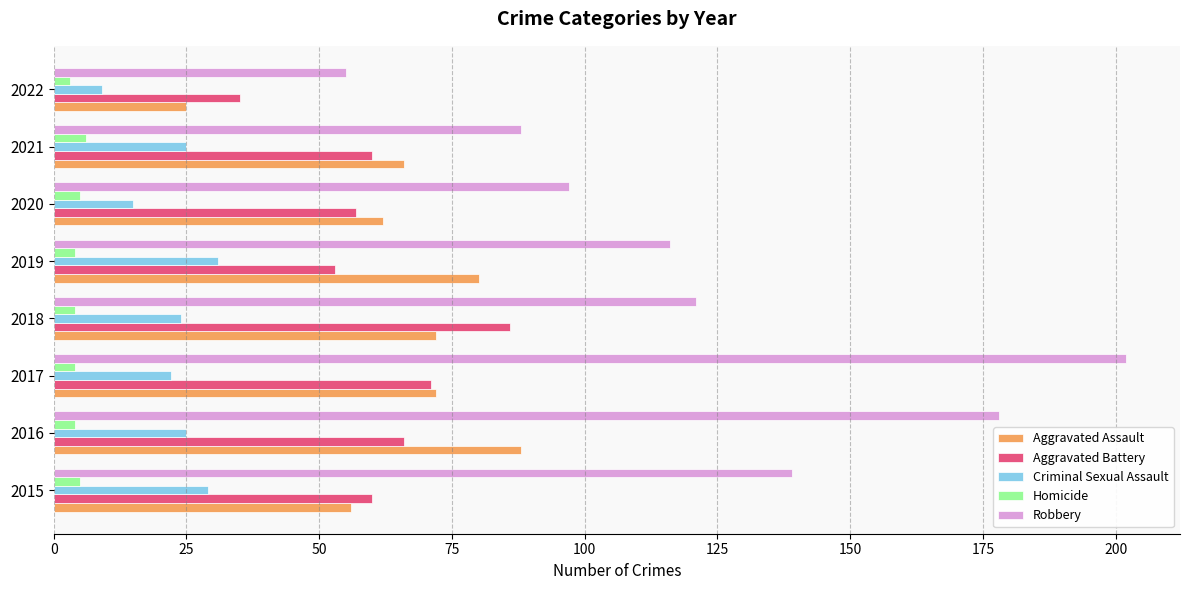

Read the Aggravated Assault value at 2021.

66